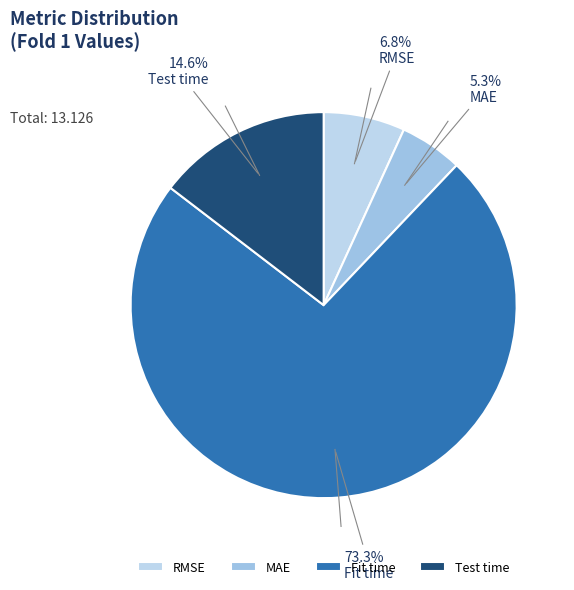

Which category accounts for the majority?

Fit time